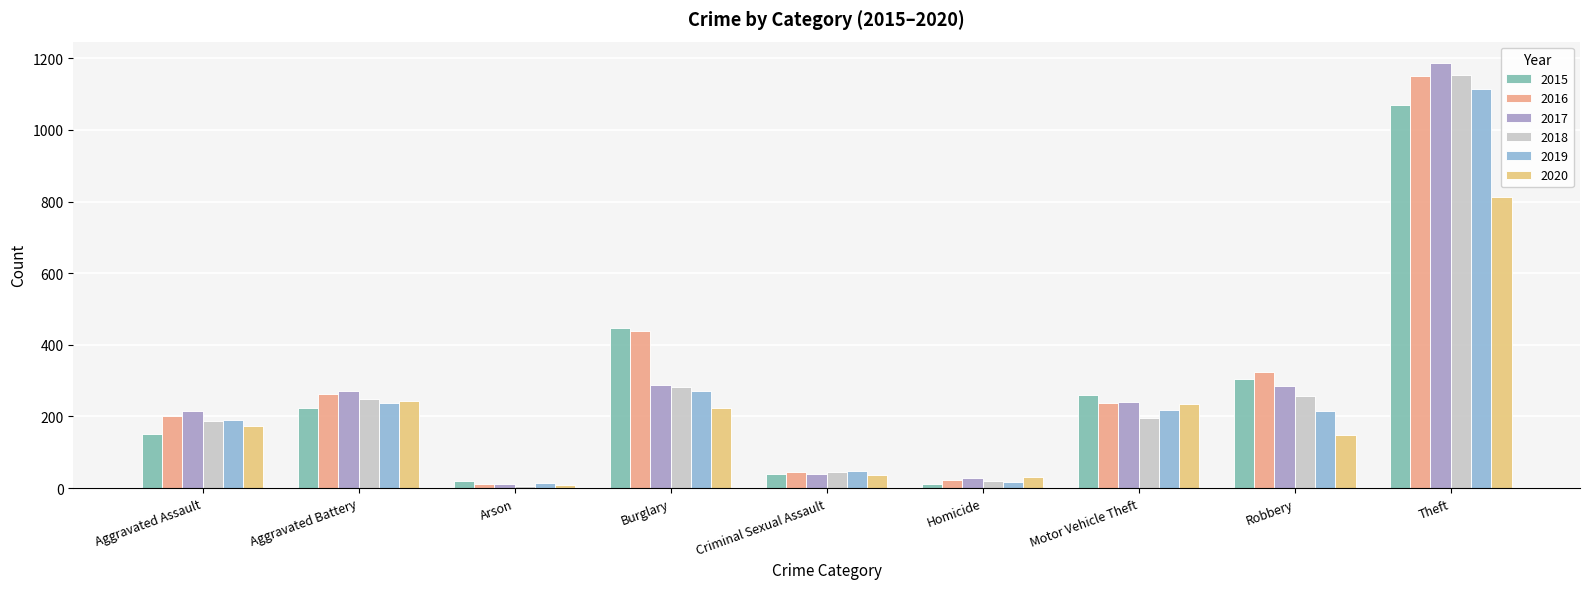

How many groups of bars are there?

9